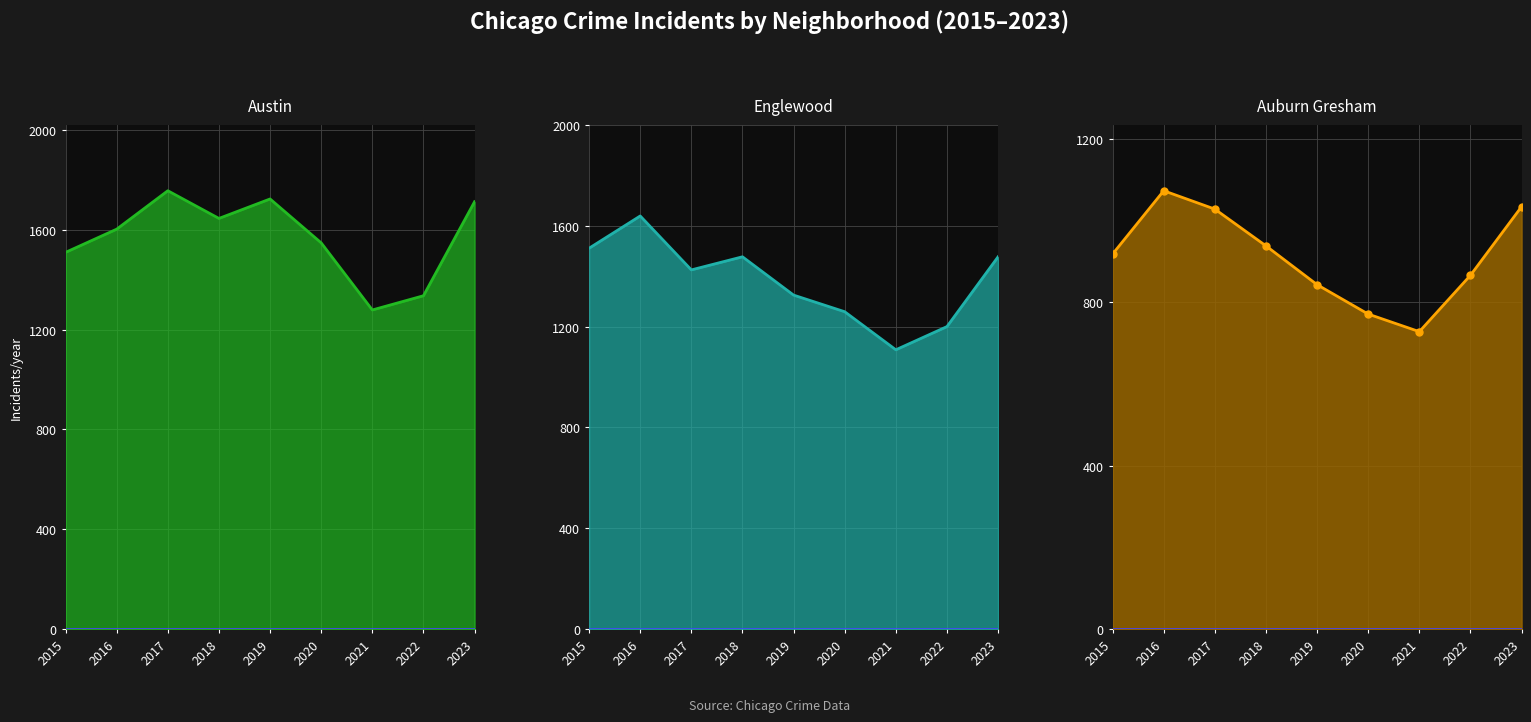

What is the difference between the values at 2020 and 2022?

95